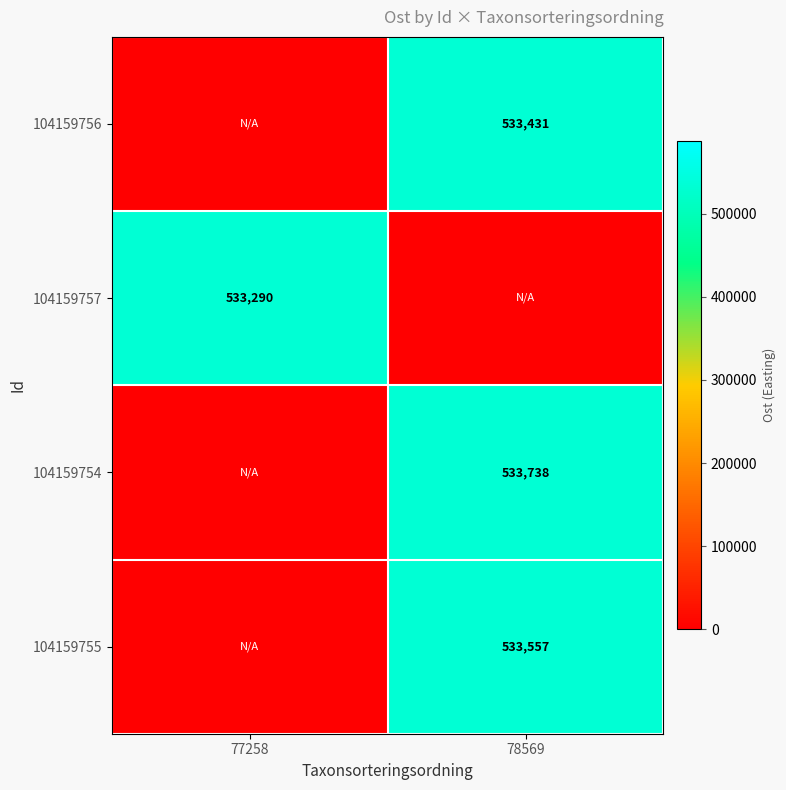

True or false: 104159755 has a value of 533557 at 78569.

True